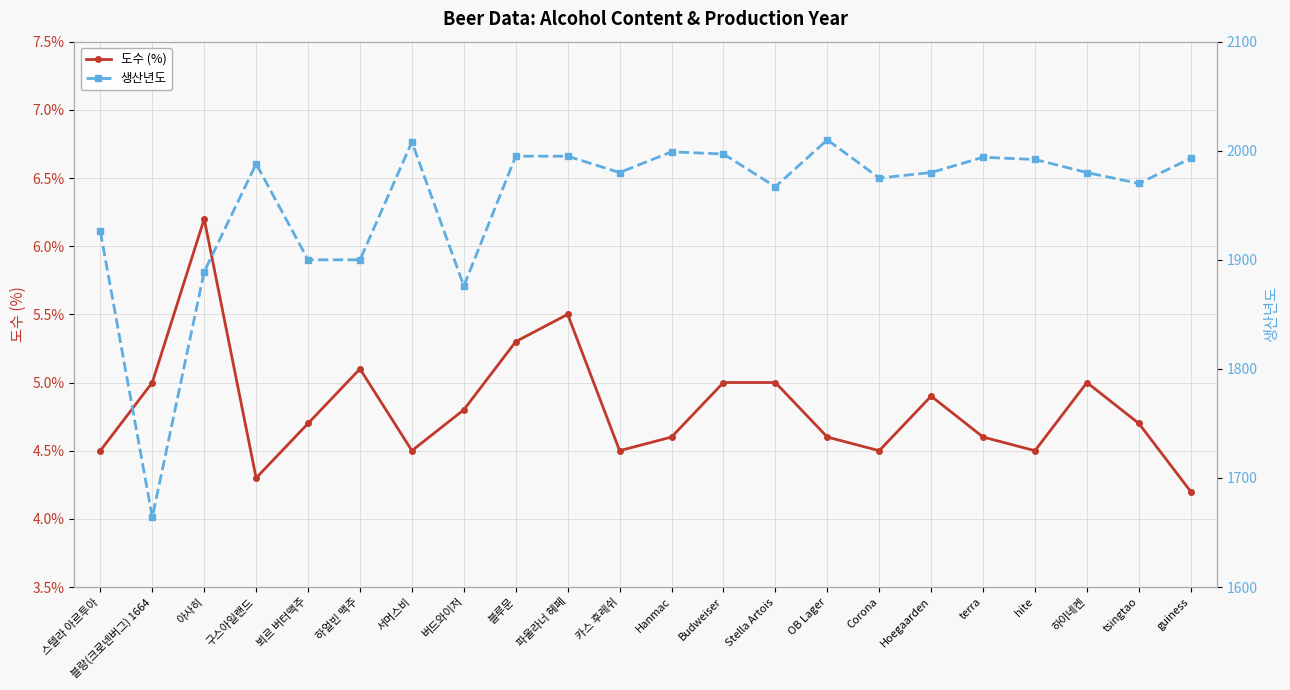

At which label does 생산년도 reach its minimum?

블랑(크로넨버그) 1664